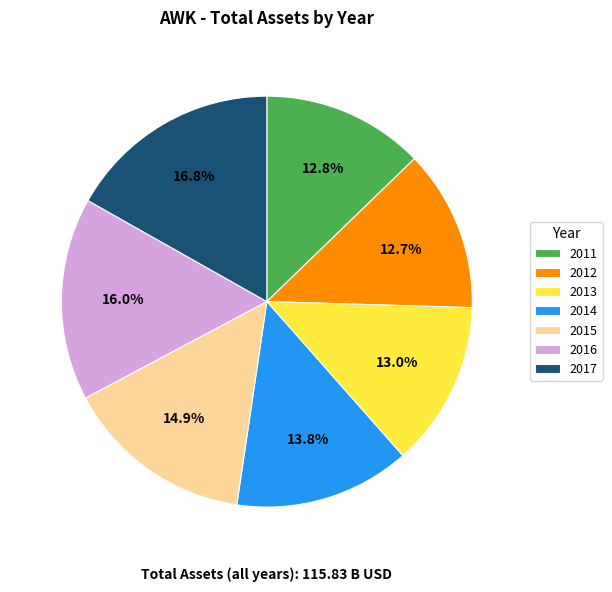

Count the number of slices in the pie.

7